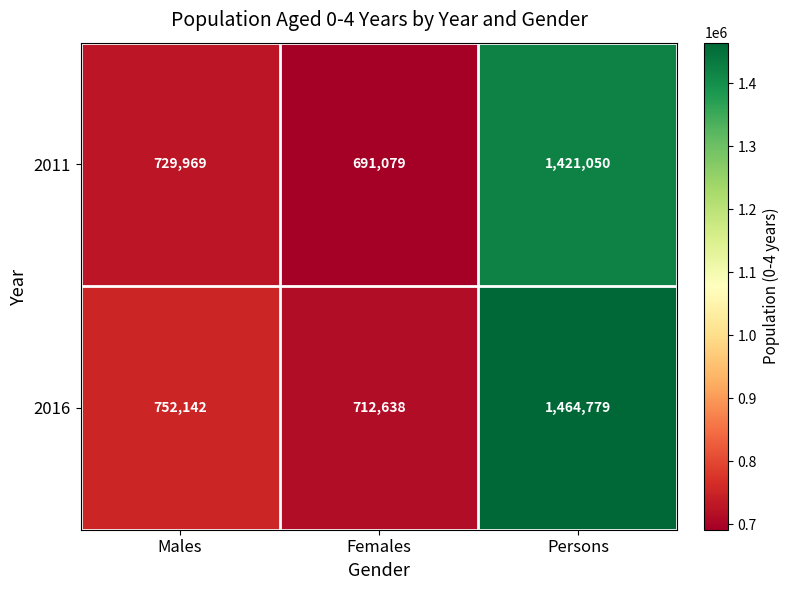

At which label is 2011 closest to 1056064?

Males